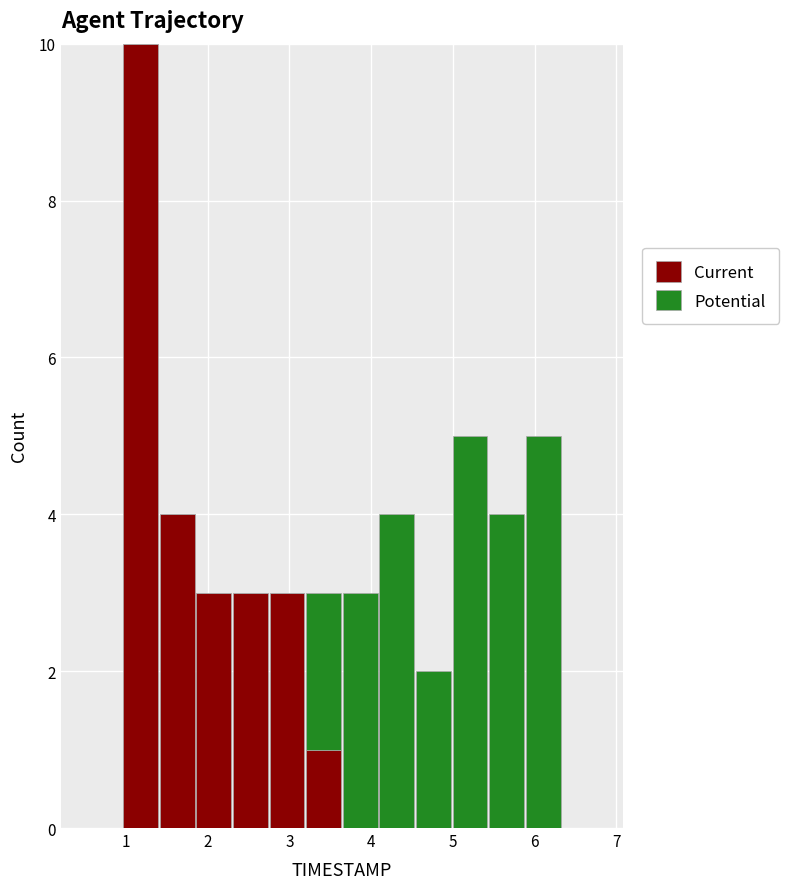

Reading left to right, list every stacked bar in this chart as the range it spans on the x-axis followed by its total height. Neither the bar edges nor the heights are printed on the chart, so give them approximately, as read against the axes.

0.5 to 1.0: 0
1.0 to 1.4: 10
1.4 to 1.8: 4
1.8 to 2.3: 3
2.3 to 2.7: 3
2.7 to 3.2: 3
3.2 to 3.6: 3
3.6 to 4.1: 3
4.1 to 4.5: 4
4.5 to 5.0: 2
5.0 to 5.4: 5
5.4 to 5.9: 4
5.9 to 6.3: 5
6.3 to 6.8: 0